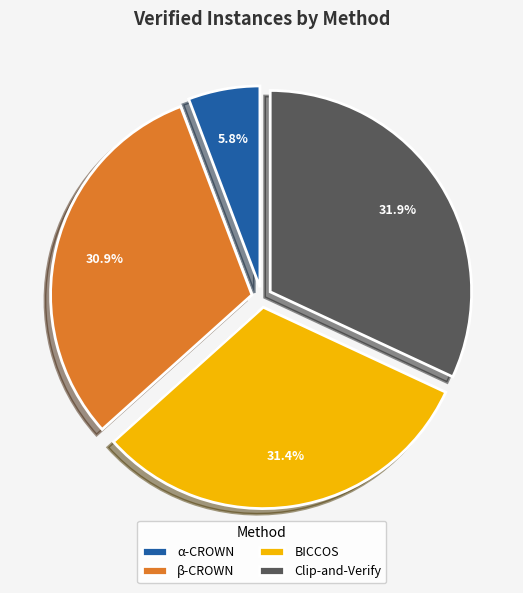

To the nearest percent, what percentage of the pie is α-CROWN?

6%